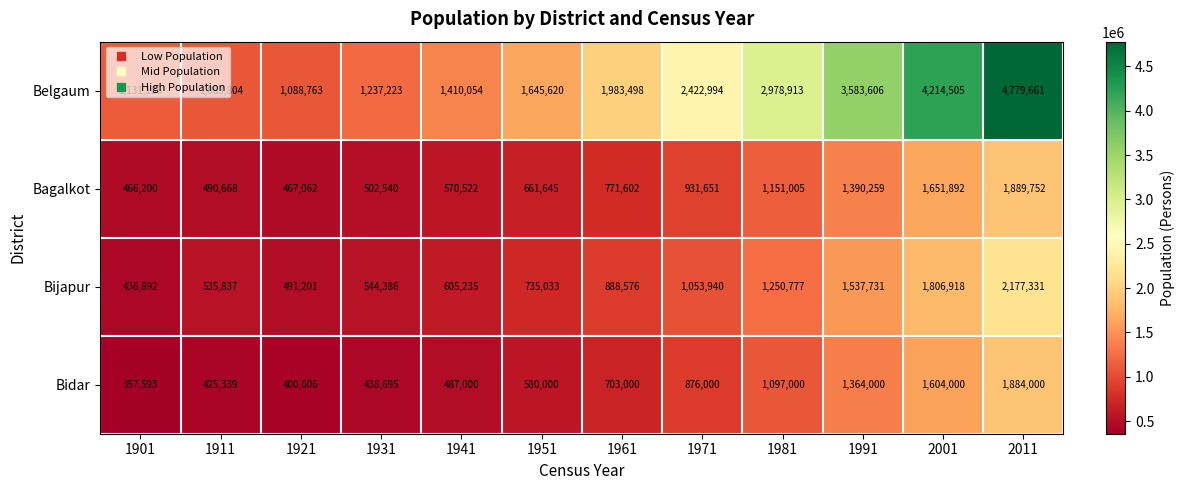

What is the maximum value shown in the chart?

4779661